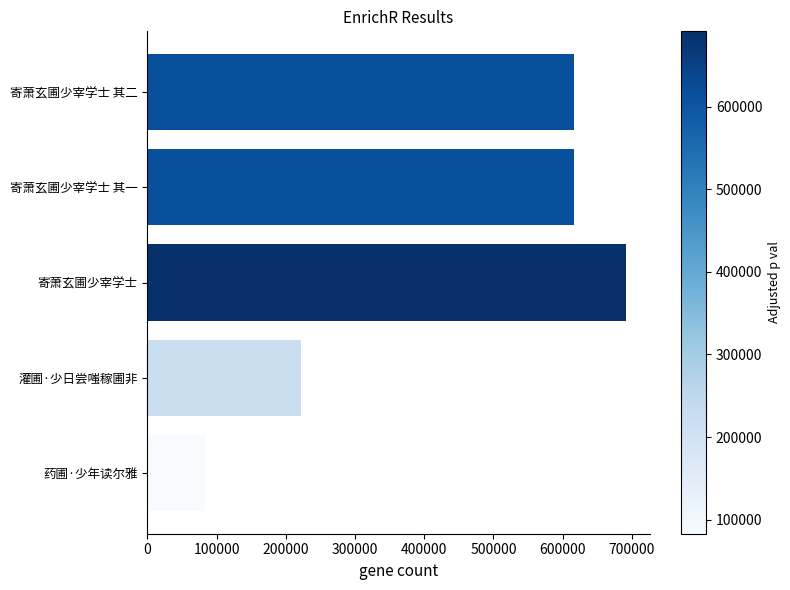

At which category does the chart reach its minimum across all series?

药圃·少年读尔雅